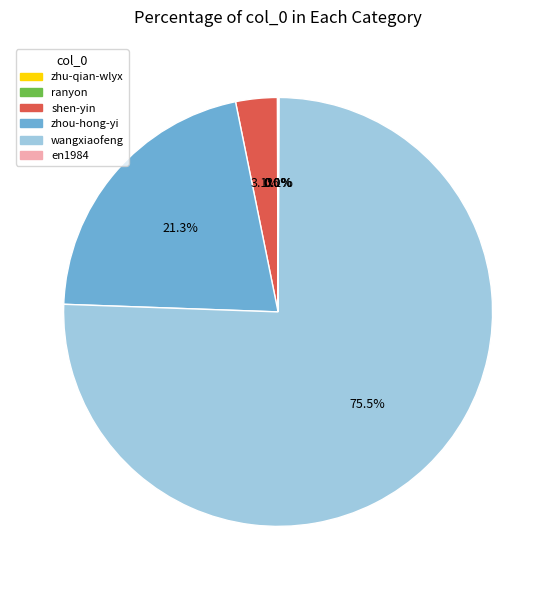

Which category accounts for the majority?

wangxiaofeng